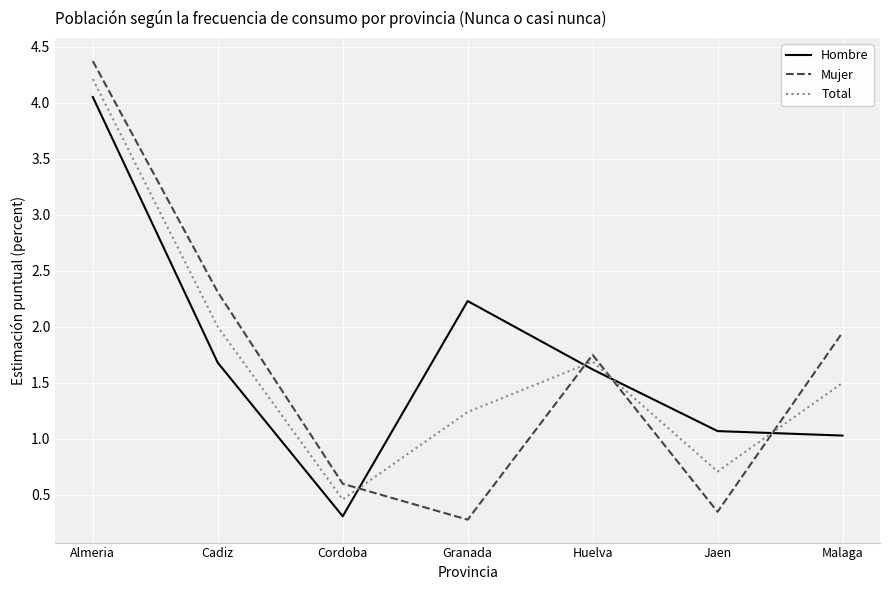

How many interior local peaks does the Hombre series have?

1